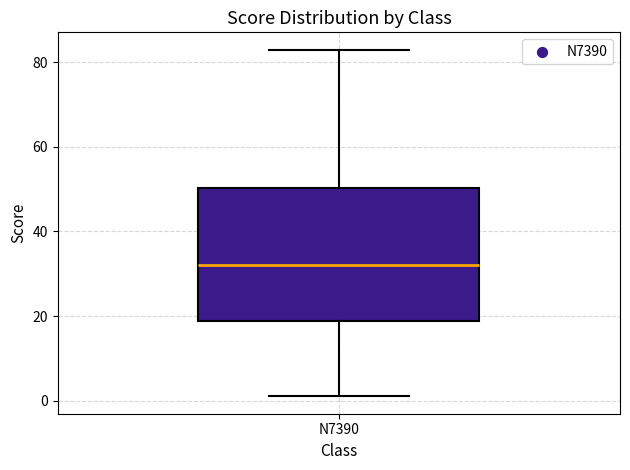

Transcribe this box plot: give where the median line is, the range the box spans, and where the two whiskers end, as read against the y-axis. The values are not printed on the chart, so give them approximately, as read against the axis.

median 32, box 18 to 50, whiskers 2 to 84